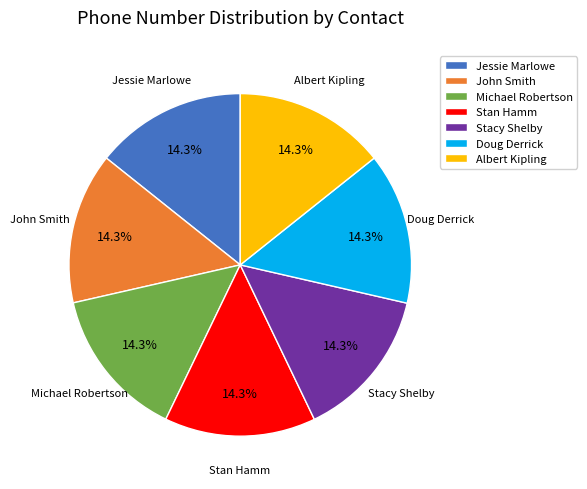

What percentage do Doug Derrick and Stan Hamm together represent?

28.6%